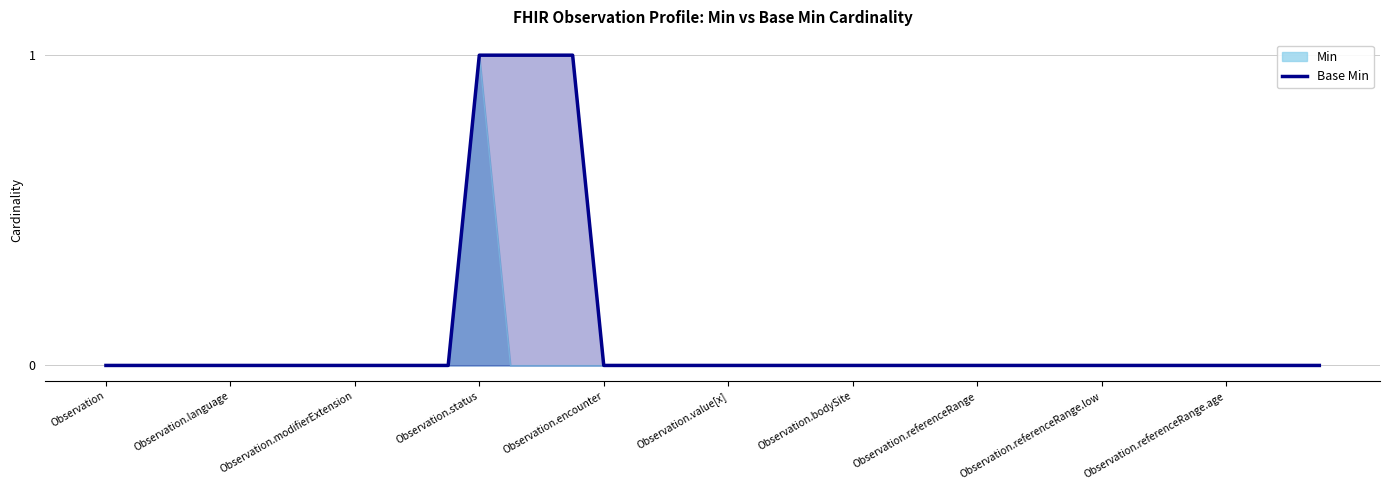

Which category has the lowest value across all series?

Observation